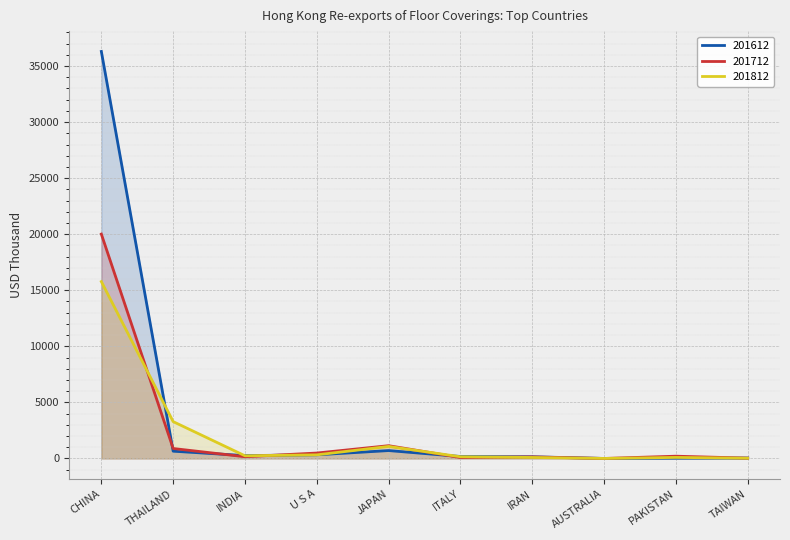

What is the difference between the maximum and minimum values in the 201712 series?

20011.2